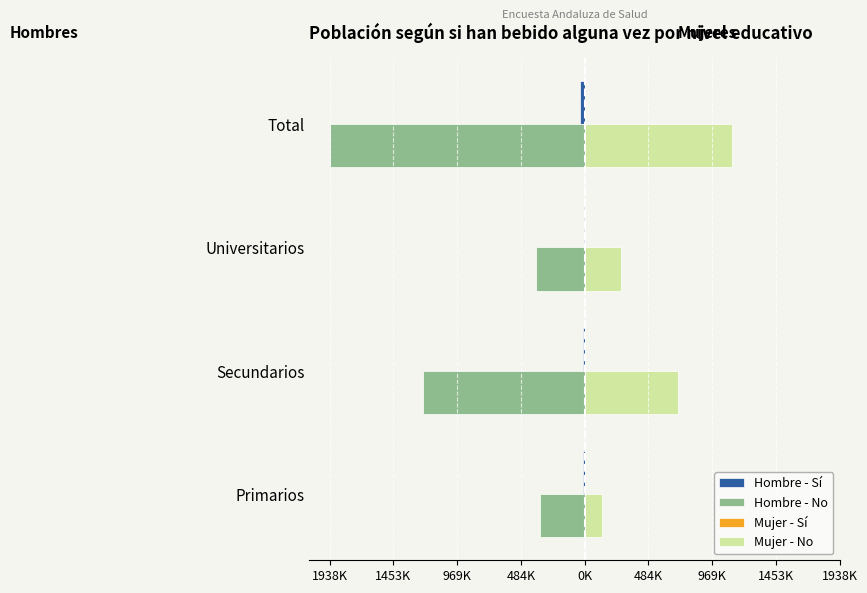

What is the highest value of the Mujer - Sí series?

6210